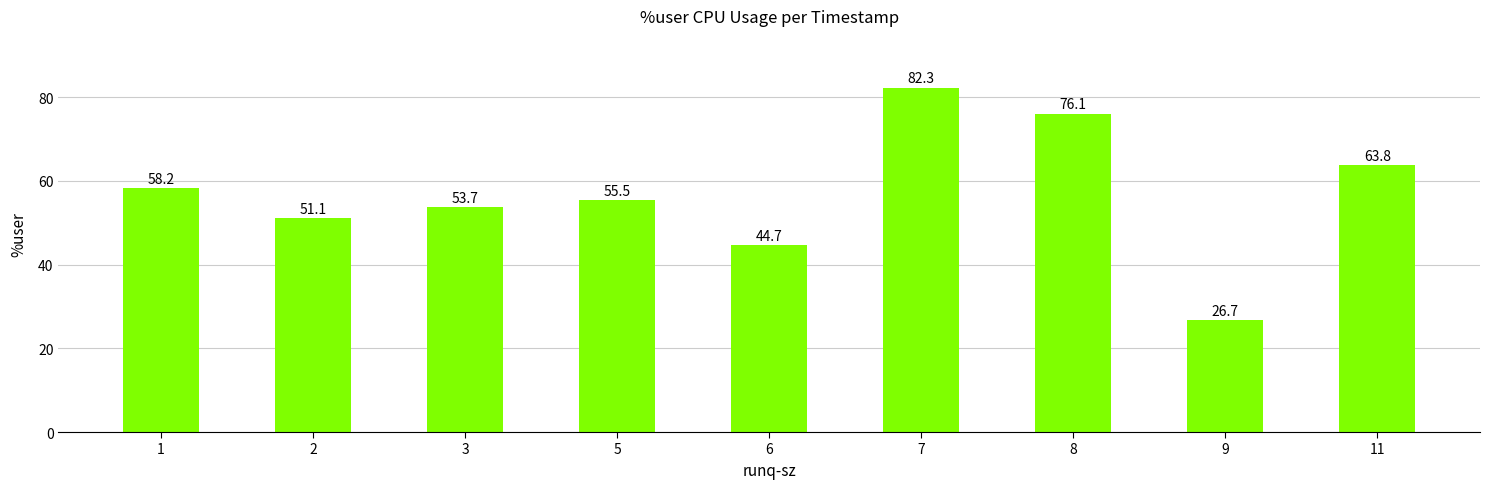

The value at 5 is 26.0. True or false?

False